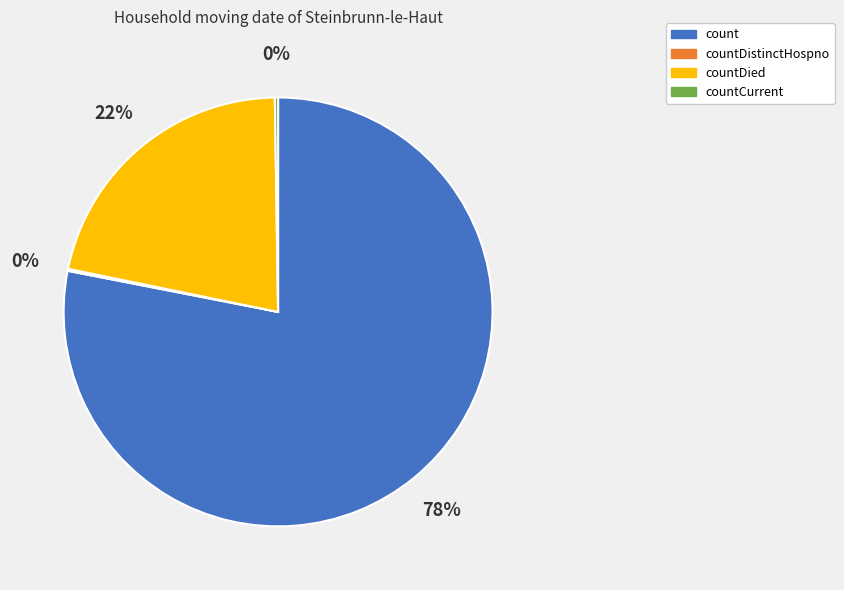

True or false: count accounts for 78% of the total.

True